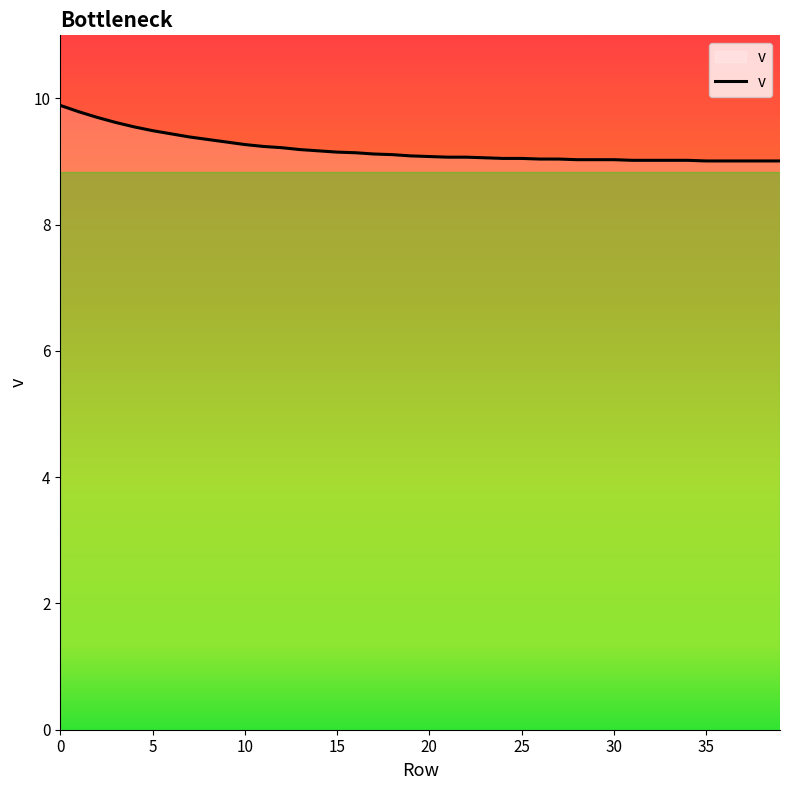

What is the difference between the maximum and minimum values?

0.9